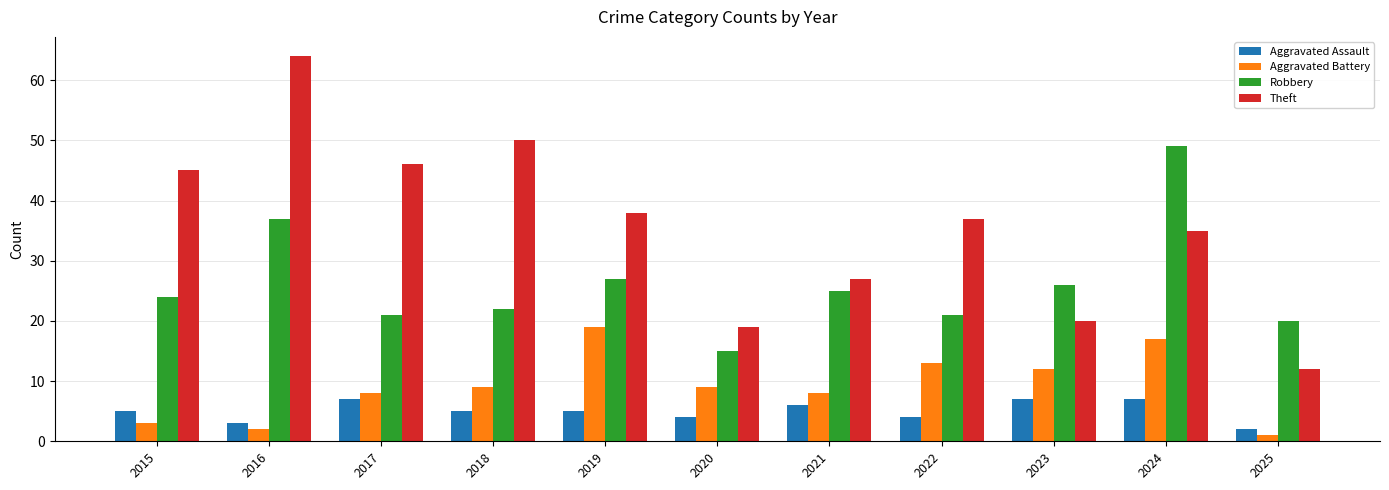

Which series has the largest total across all categories?

Theft